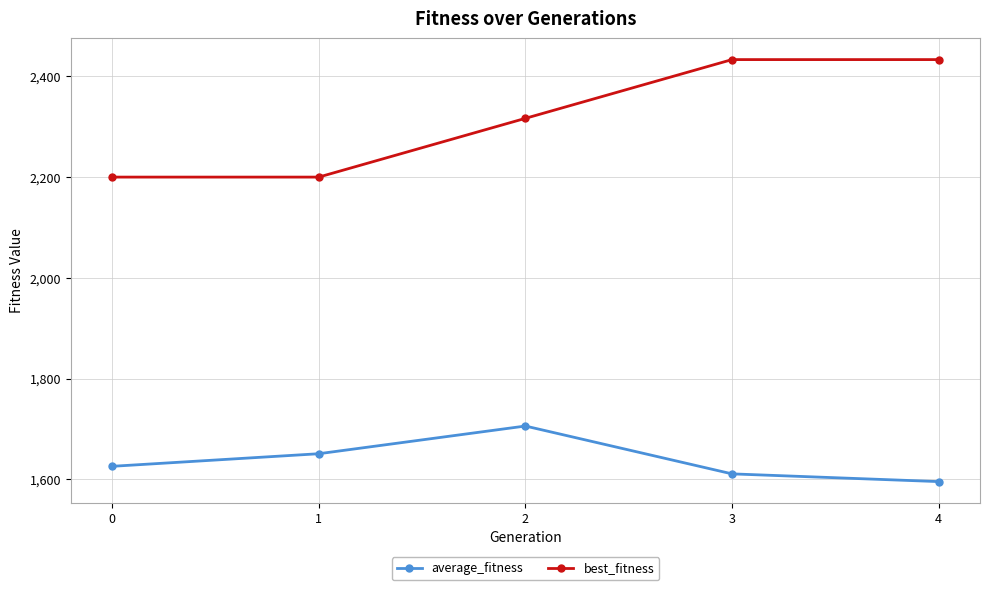

The average_fitness series shows 2463.1 at 4. True or false?

False